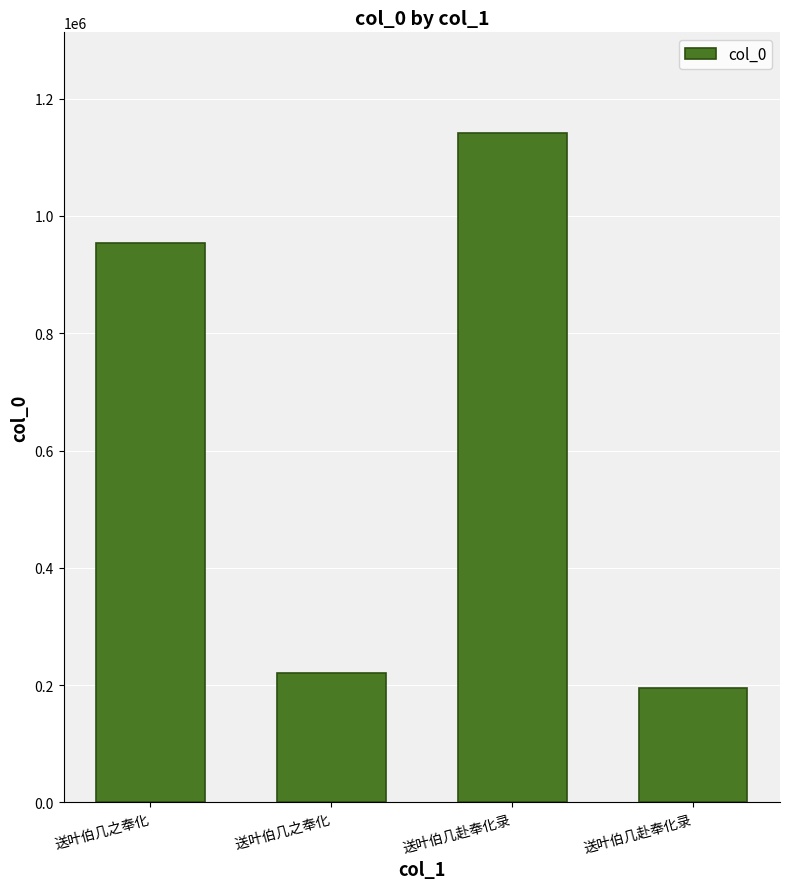

Does the chart contain any negative values?

No